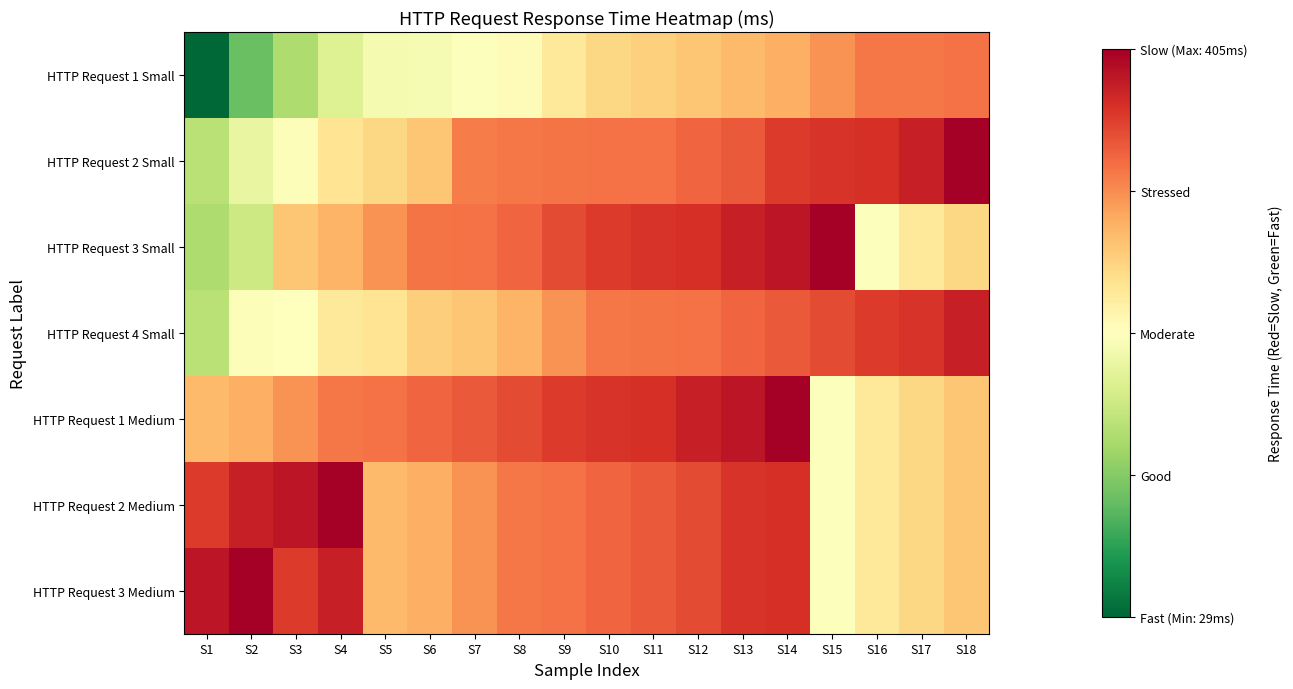

Between S6 and S15, which series saw the biggest shift?

HTTP Request 1 Medium